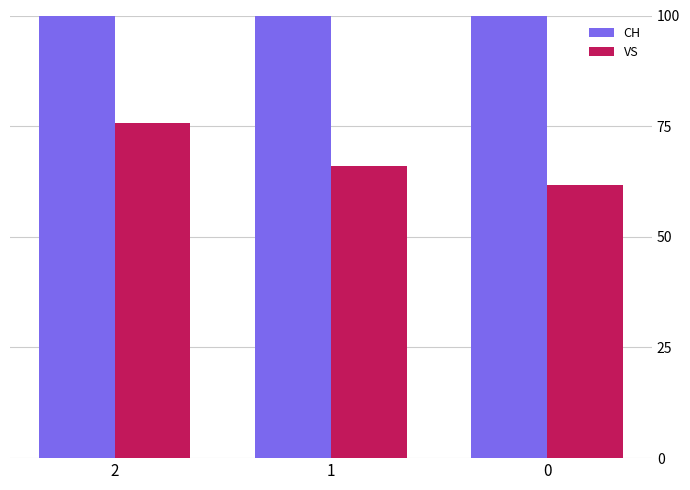

List the series in order of their overall mean, highest first.

CH, VS